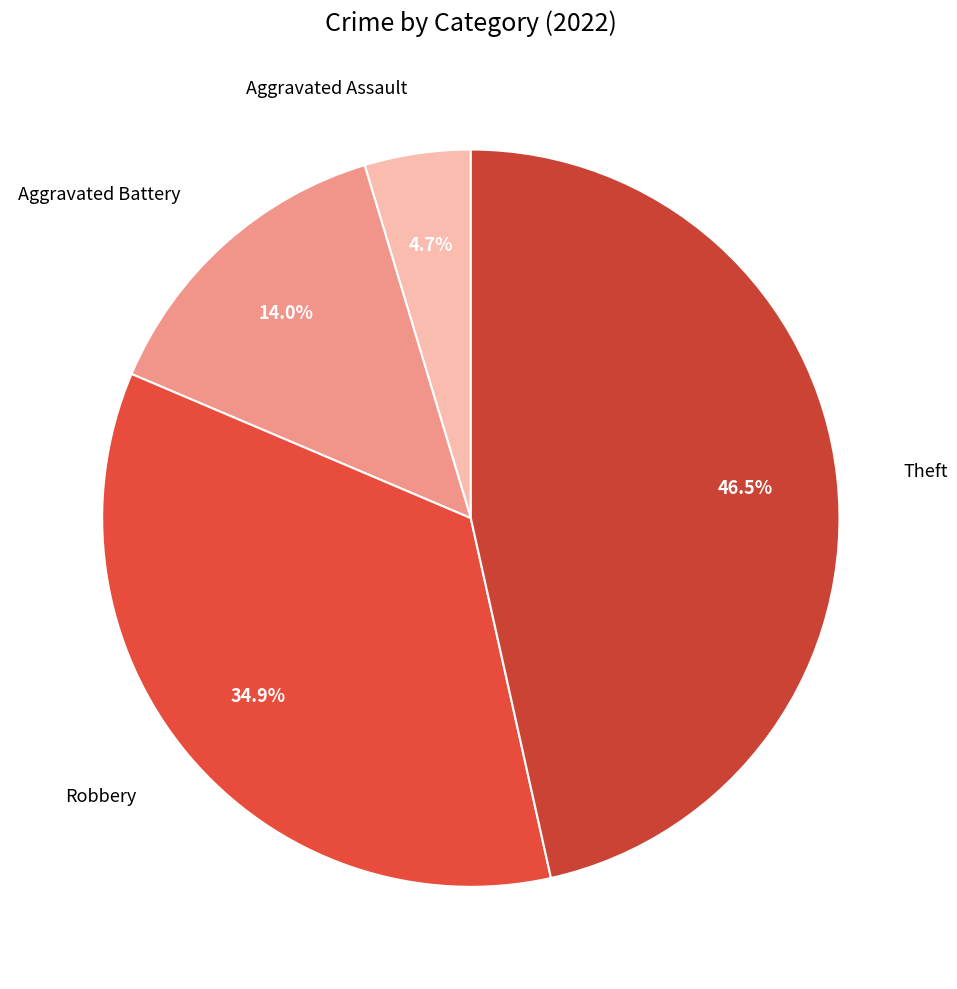

Which slice is the largest?

Theft